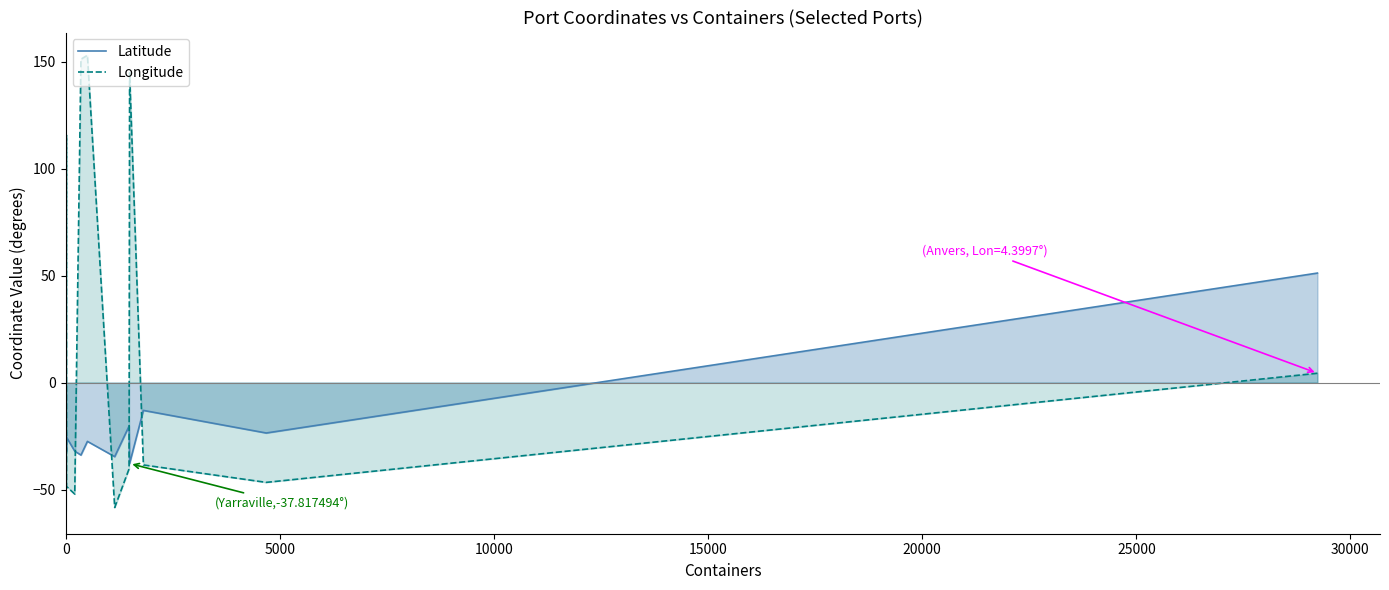

What is the maximum value shown in the chart?

153.0